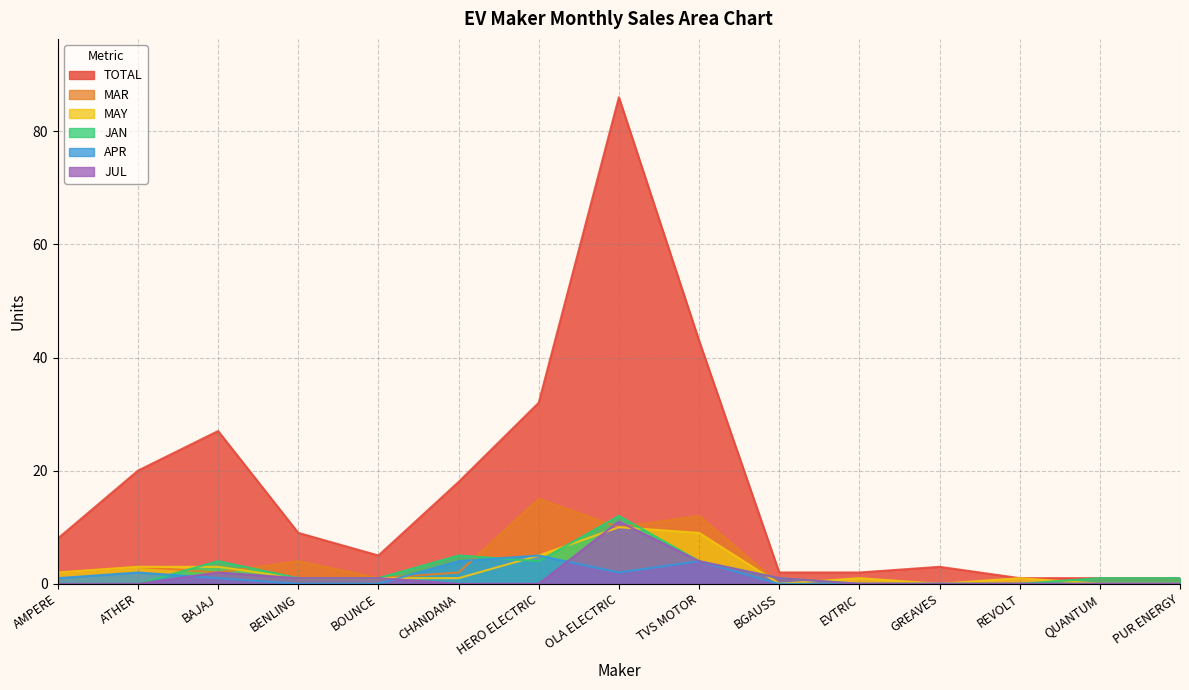

Which series changed the most between CHANDANA and HERO ELECTRIC?

TOTAL